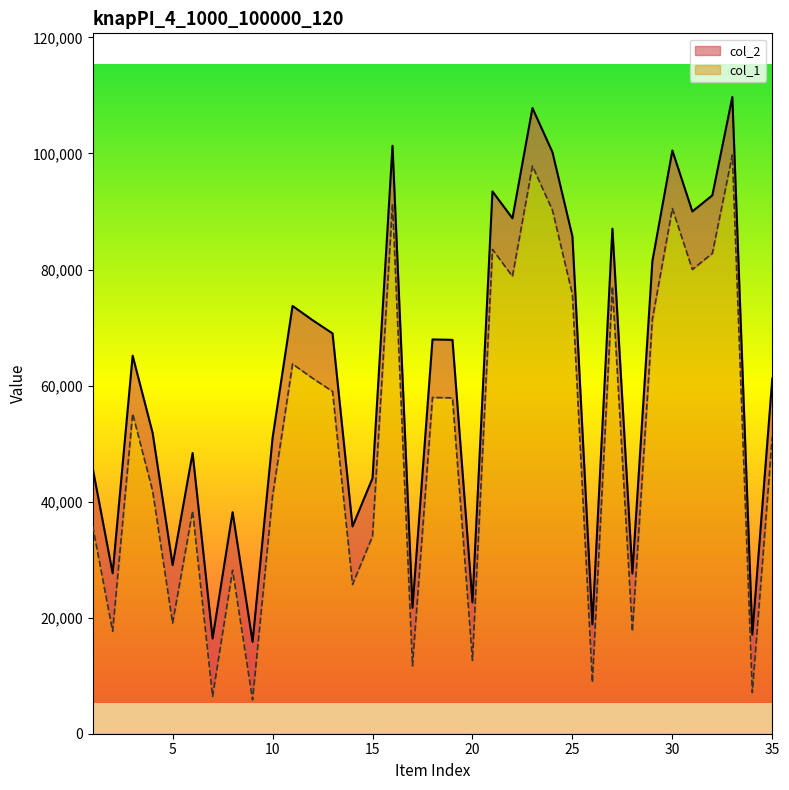

Reading left to right, list all the values displayed in this chart.

col_1: 45780	27659	65150	51837	29066	48379	16411	38181	15833	50967	73721	71272	68994	35720	44038	101322	21707	67949	67879	22637	93462	88829	107828	100233	85702	18846	87034	27624	81437	100507	90006	92784	109729	17090	61232
col_2: 35780	17659	55150	41837	19066	38379	6411	28181	5833	40967	63721	61272	58994	25720	34038	91322	11707	57949	57879	12637	83462	78829	97828	90233	75702	8846	77034	17624	71437	90507	80006	82784	99729	7090	51232